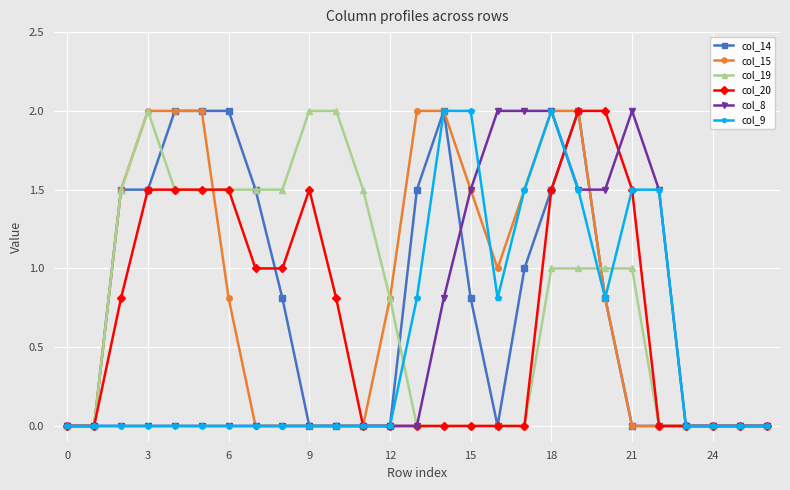

What is the difference between the maximum and minimum values in the col_19 series?

2.0